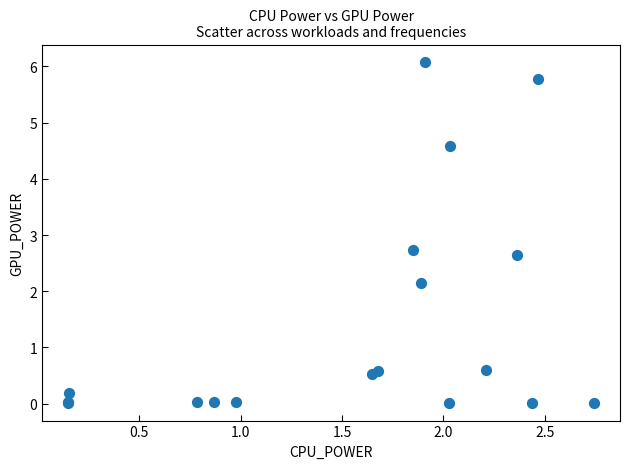

What Y value in the scatter plot is closest to 3?

2.7